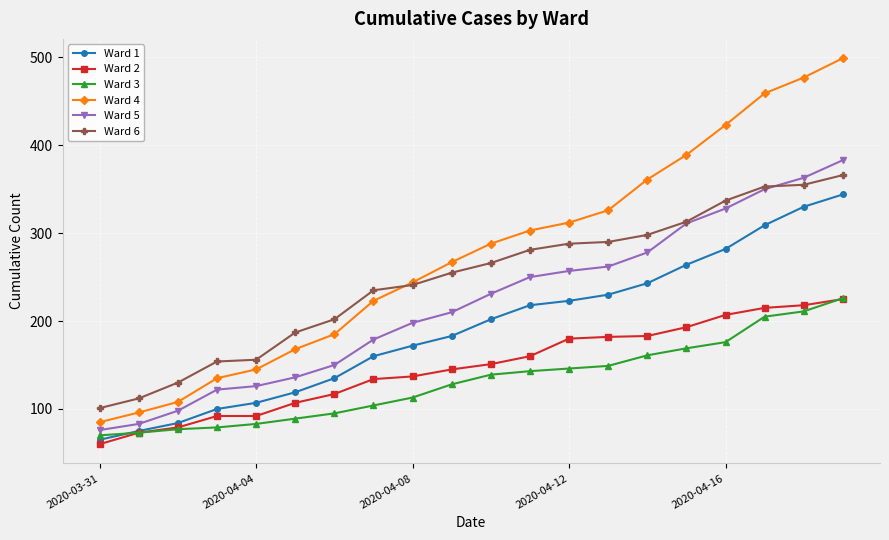

What is the value of the Ward 4 point at the 9th from the left?

244